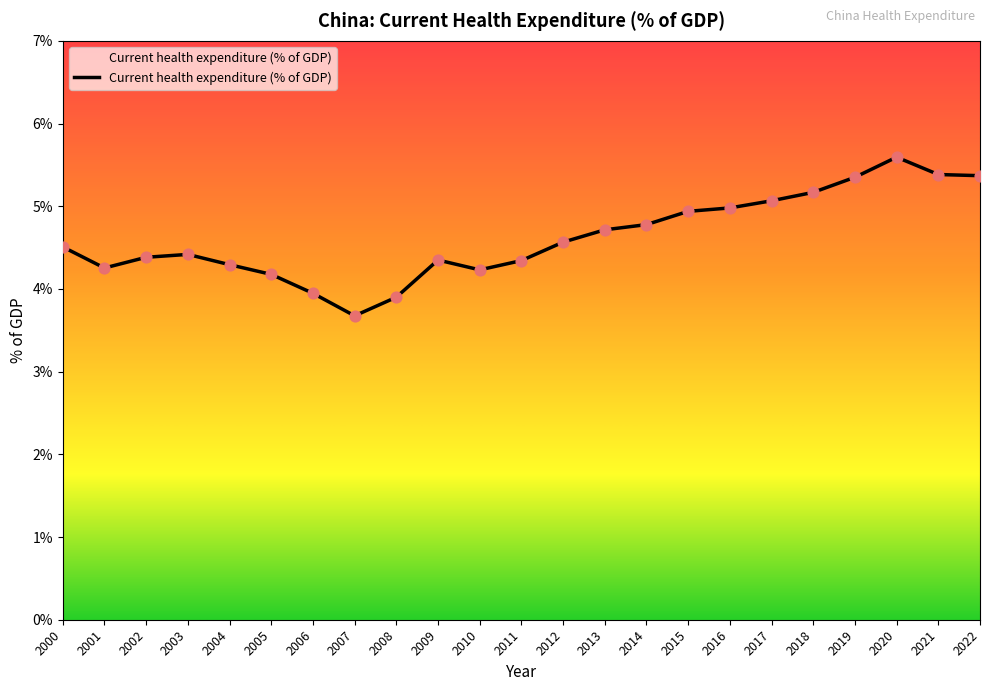

What is the change in value from 2002 to 2010?

-0.2